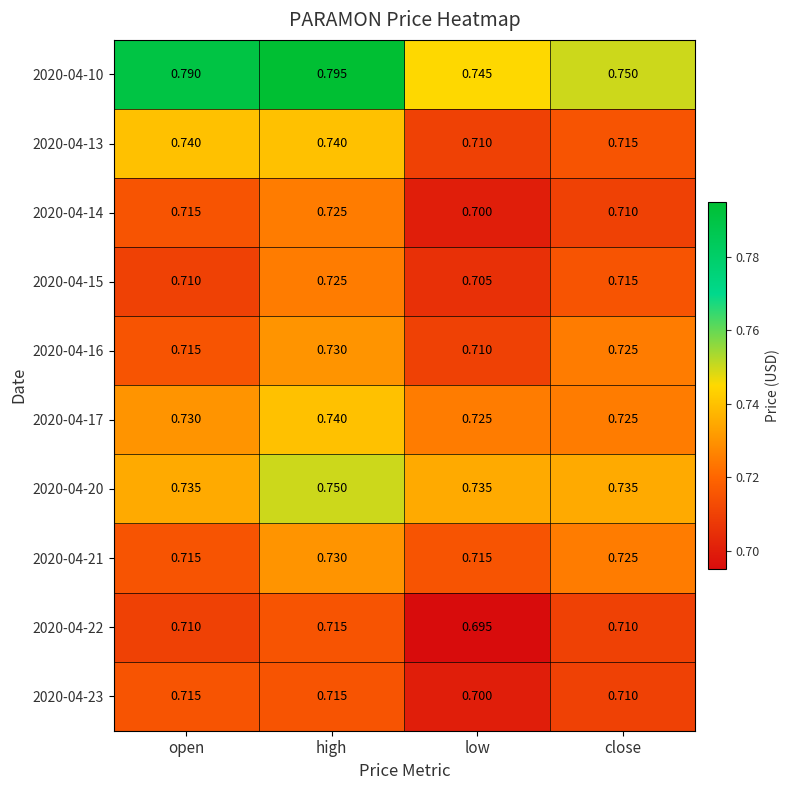

Between high and close, which series saw the biggest shift?

2020-04-10